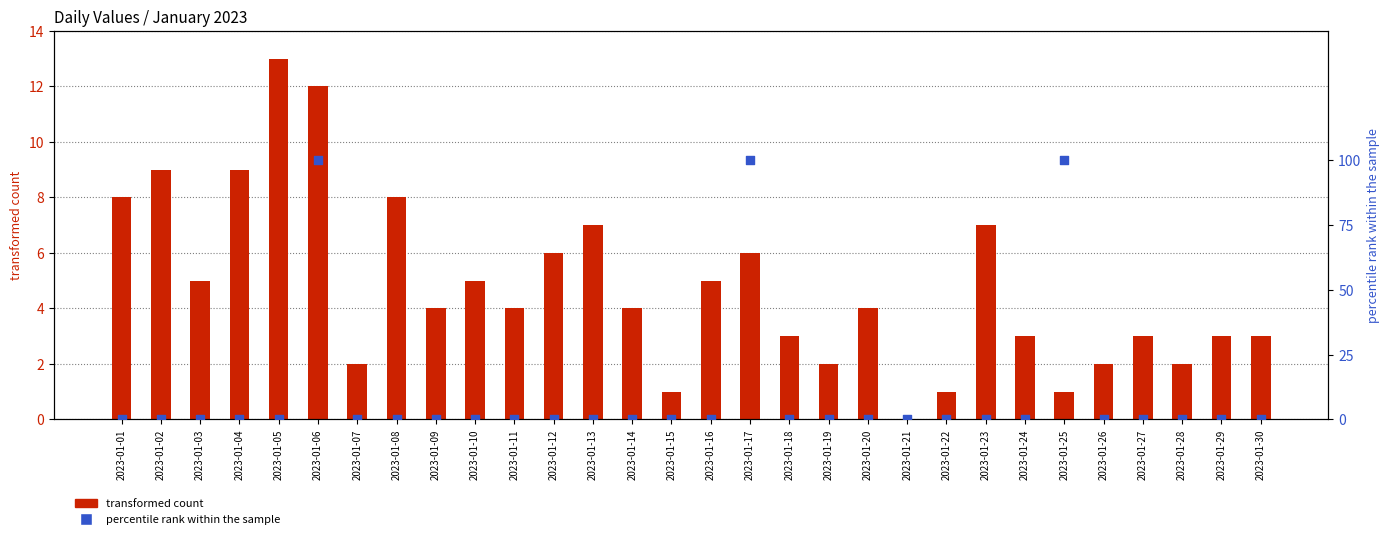

Which series reaches the maximum Y coordinate?

percentile rank within the sample